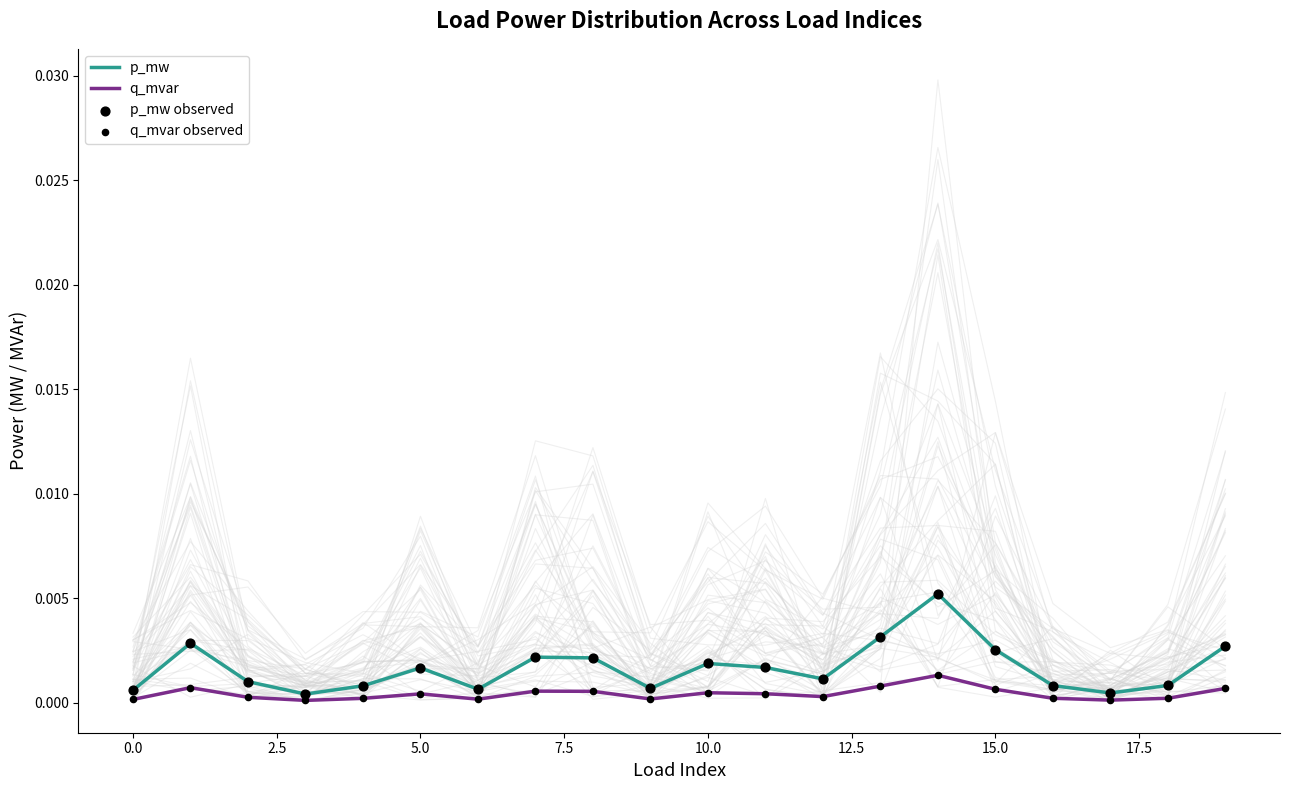

Which series contains the highest Y value?

p_mw